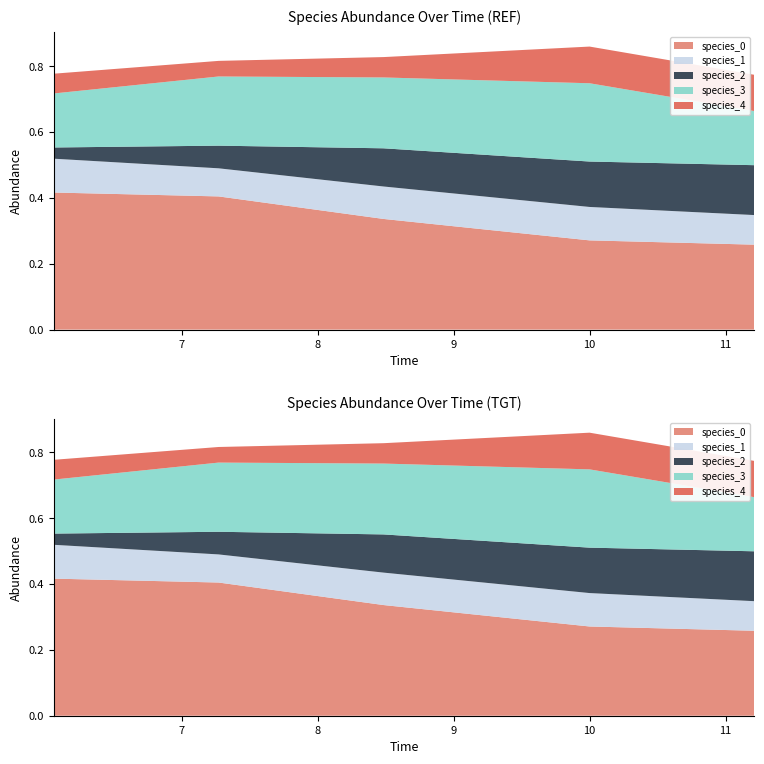

Reading right to left, list all the values displayed in this chart.

species_0: 0.3	0.3	0.3	0.4	0.4
species_1: 0.1	0.1	0.1	0.1	0.1
species_2: 0.2	0.1	0.1	0.1	0.0
species_3: 0.2	0.2	0.2	0.2	0.2
species_4: 0.1	0.1	0.1	0.0	0.1